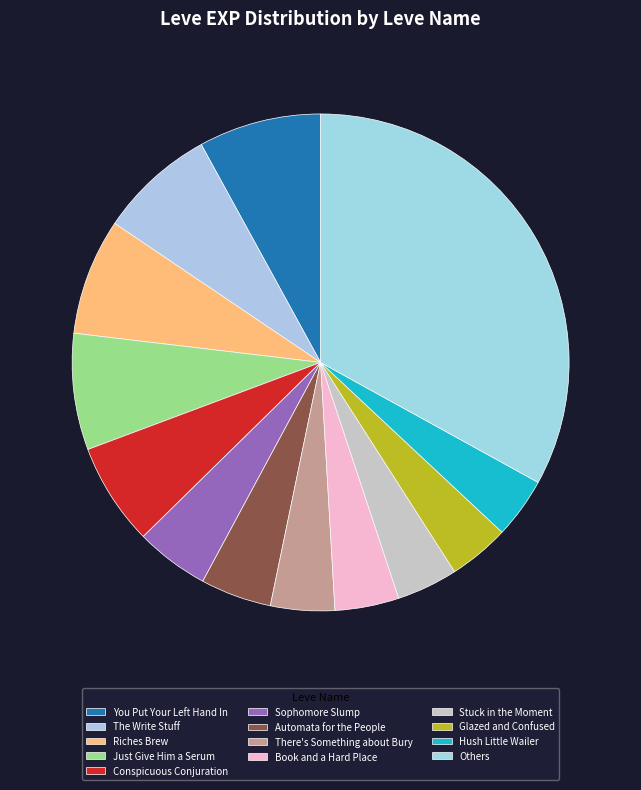

How many segments does this pie chart have?

13